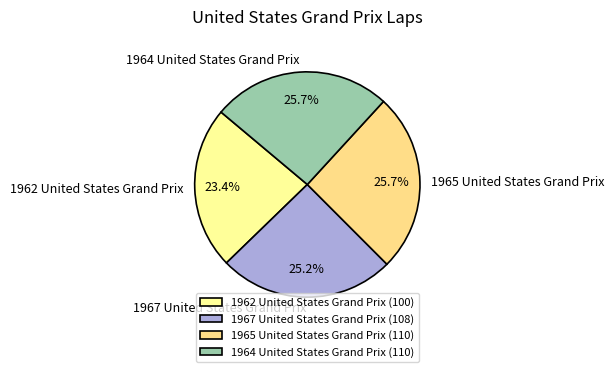

Does 1962 United States Grand Prix account for over 50% of the chart?

No